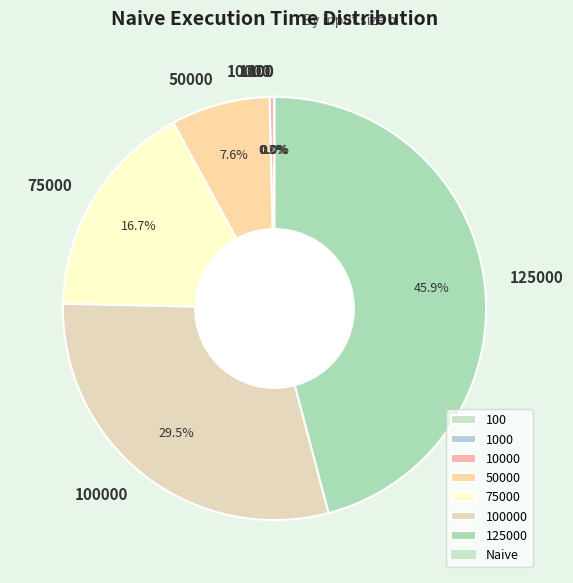

What percentage is NOT represented by 50000?

92.4%